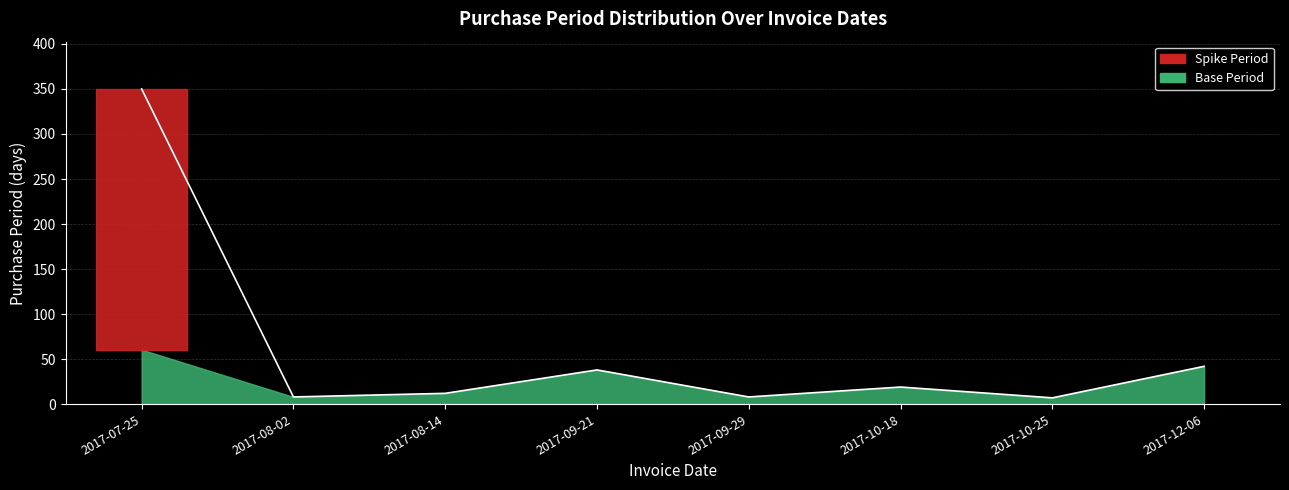

Between 2017-09-21 and 2017-10-25, which is larger?

2017-09-21